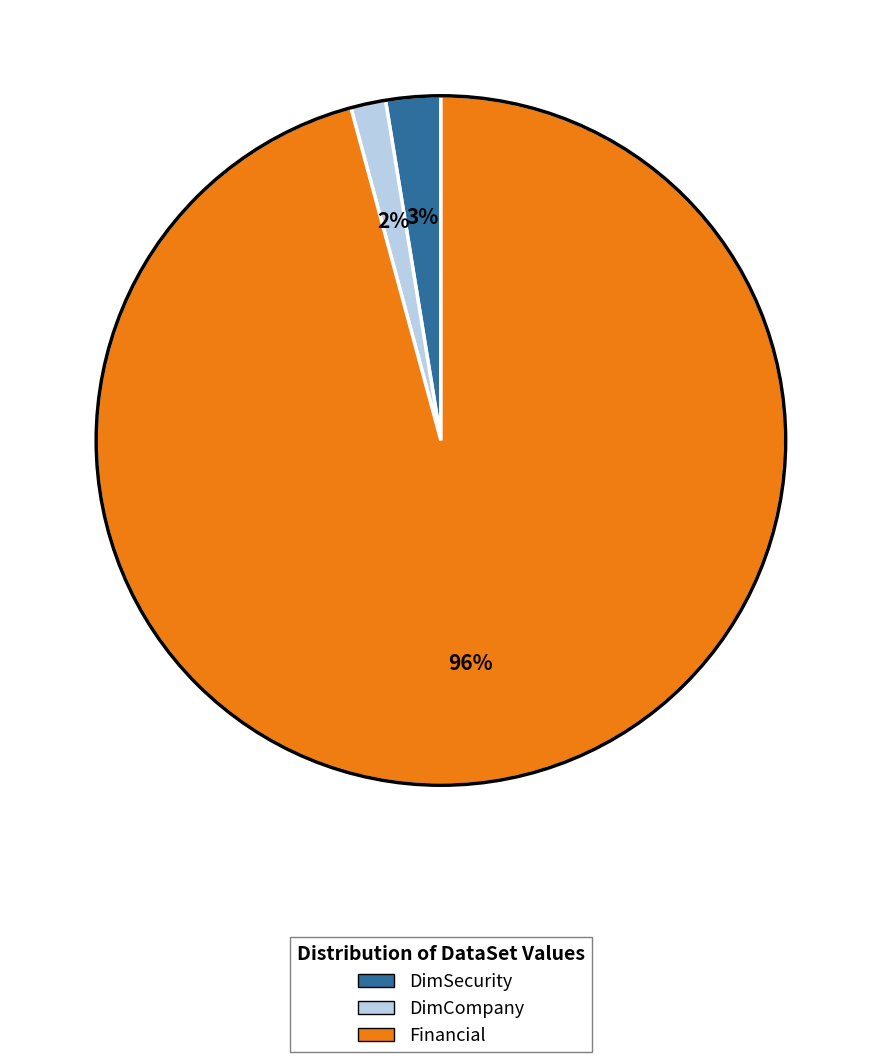

Does DimCompany account for over 50% of the chart?

No